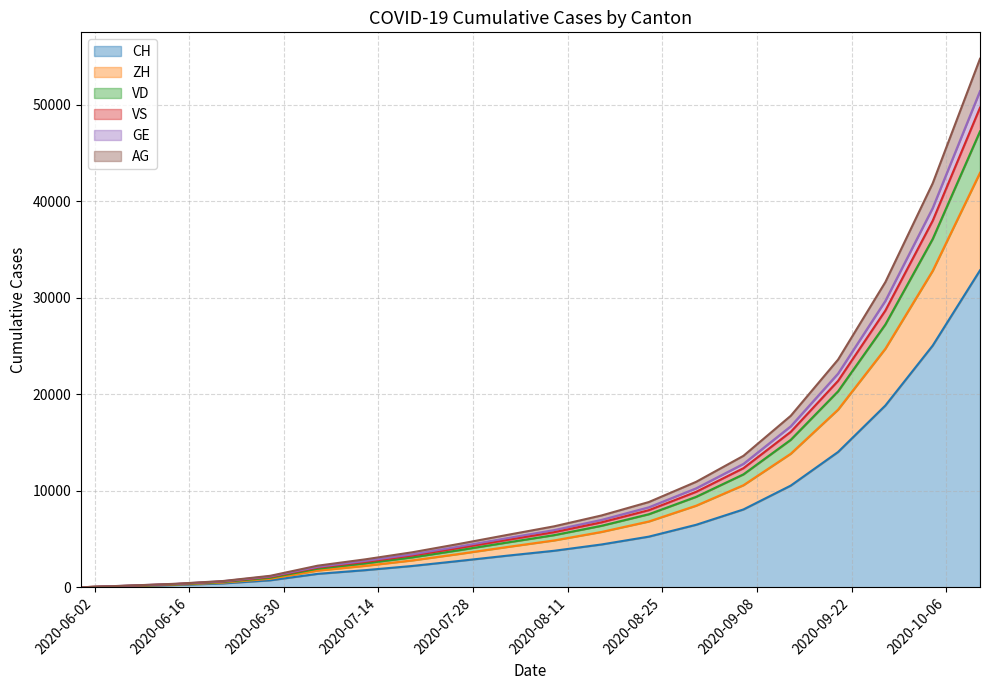

What is the average value of the ZH series?

9257